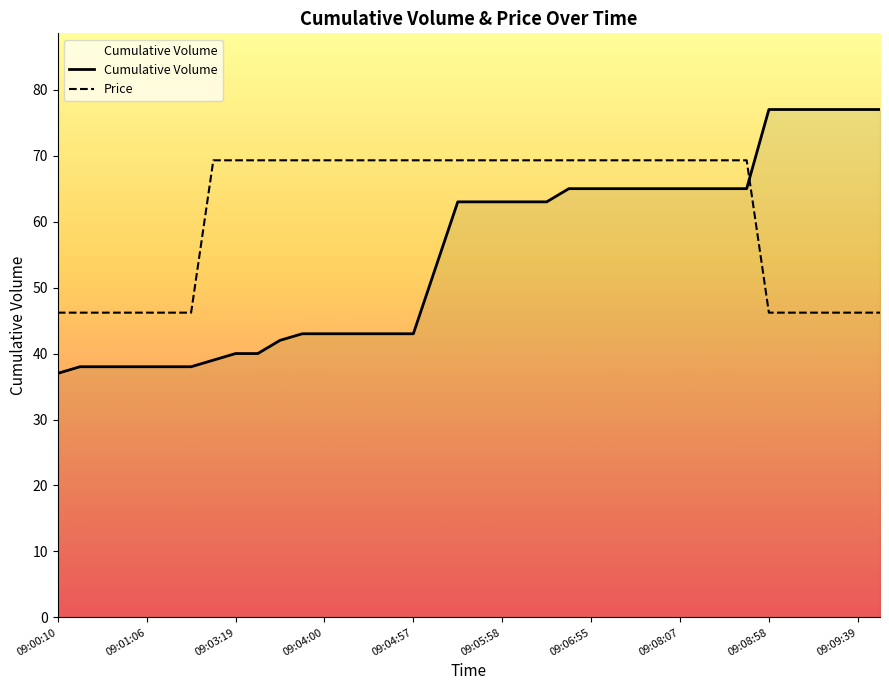

What is the difference between the Cumulative Volume values at 09:07:21 and 09:09:08?

12.0